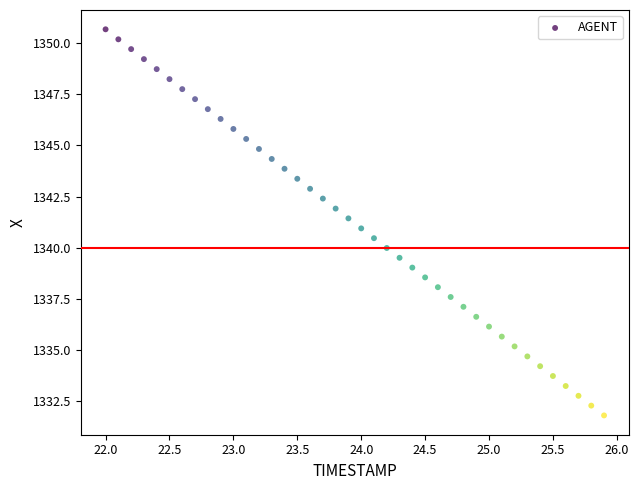

What is the range of Y values (max minus min)?

18.9